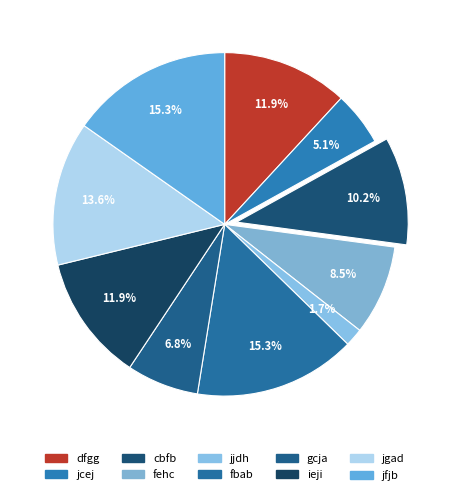

Which category has the biggest portion of the pie?

fbab